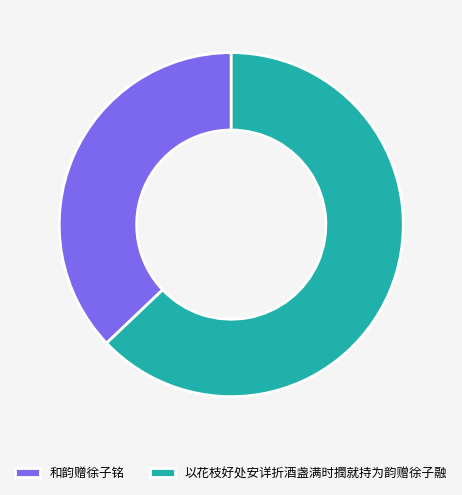

Which slice is the smallest?

和韵赠徐子铭